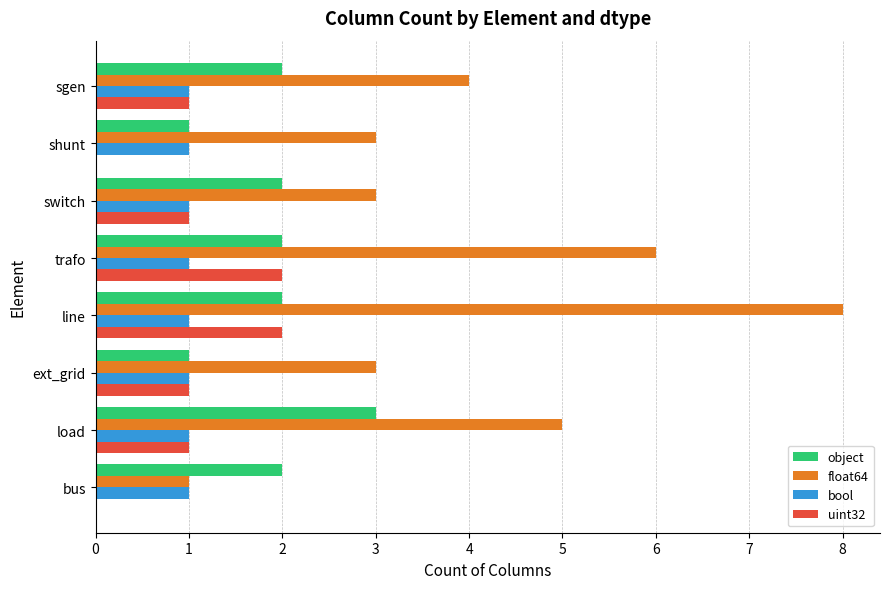

At which category is the sum across all series the highest?

line